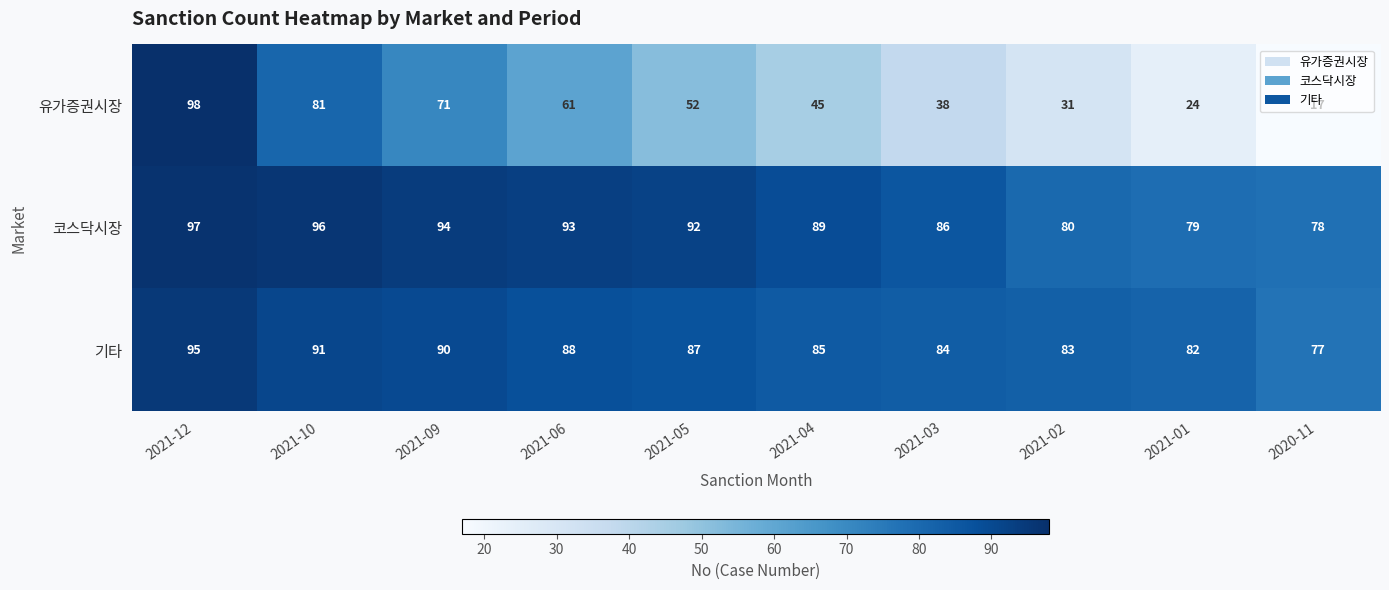

Which series has the widest spread of values?

유가증권시장